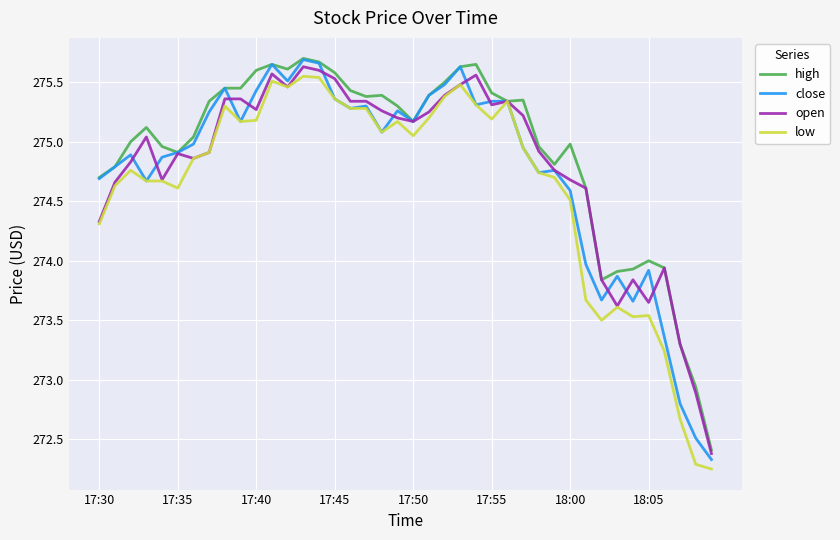

What is the minimum value for open?

272.4